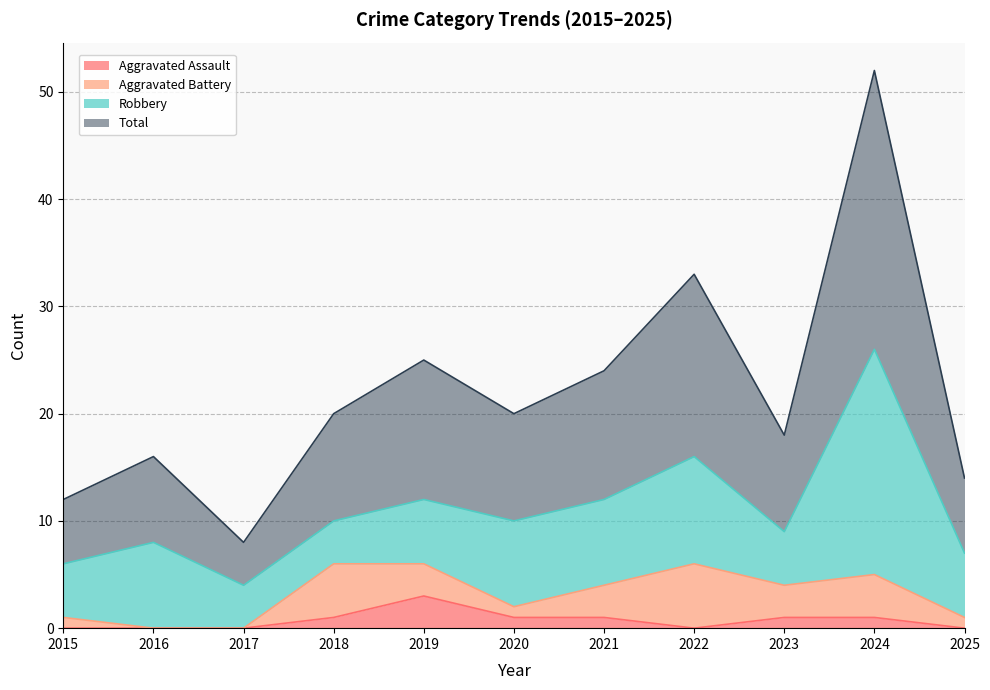

What is the sum of all Aggravated Assault values?

8